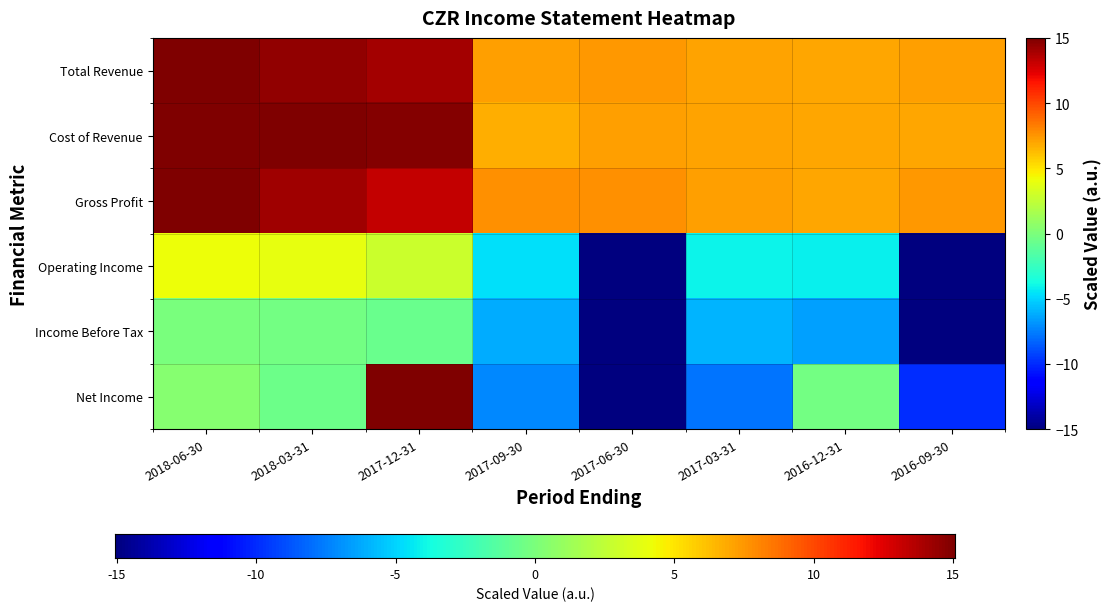

What is the total value across all series at 2017-03-31?

3.5